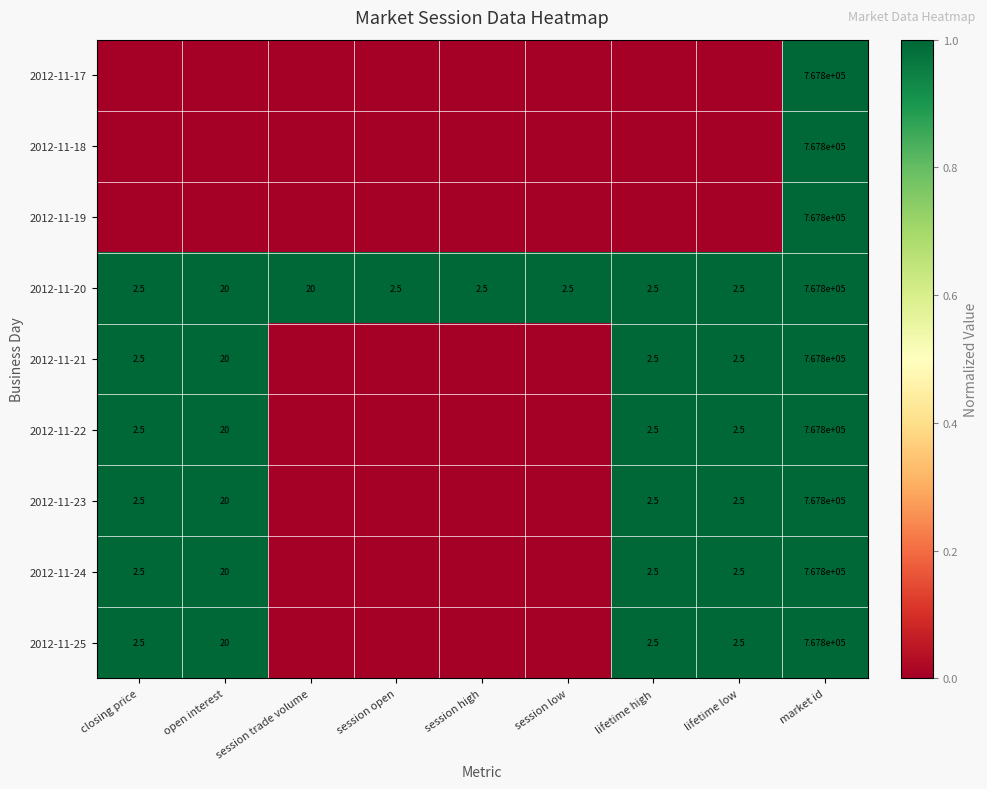

What is the average value of the 2012-11-20 series?

85317.2